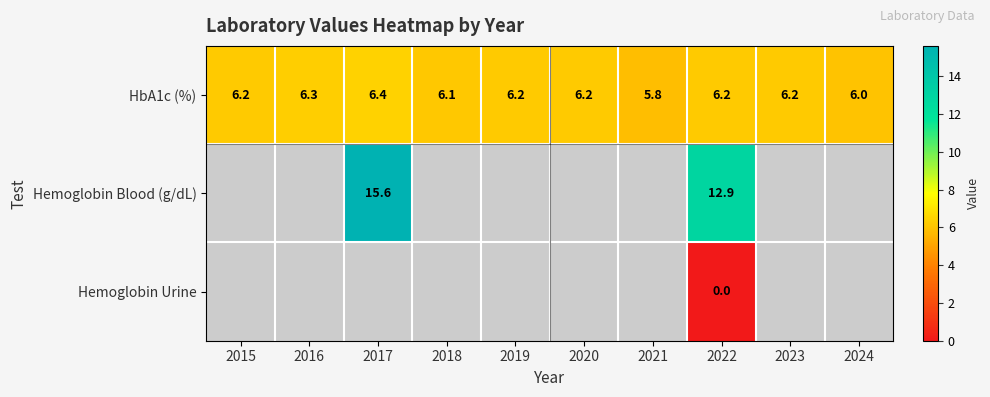

What is the average value of the HbA1c (%) series?

6.2